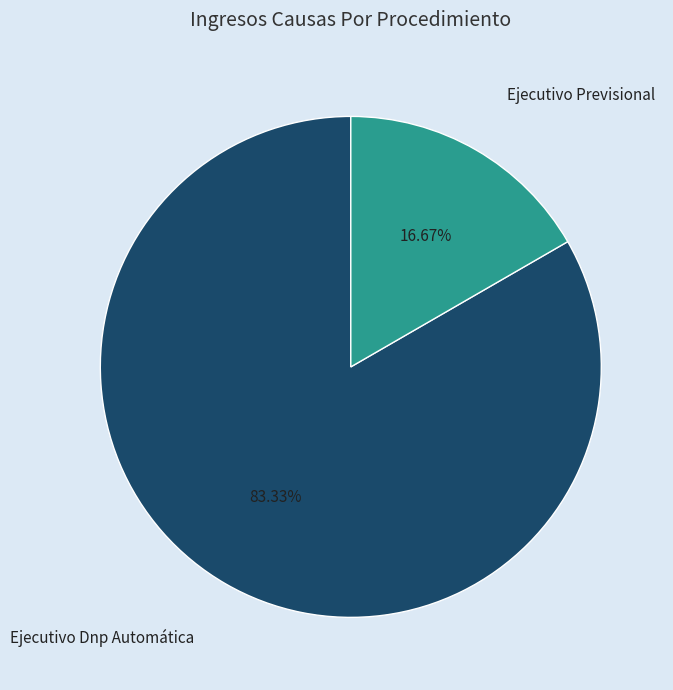

Which has a higher value, Ejecutivo Previsional or Ejecutivo Dnp Automática?

Ejecutivo Dnp Automática